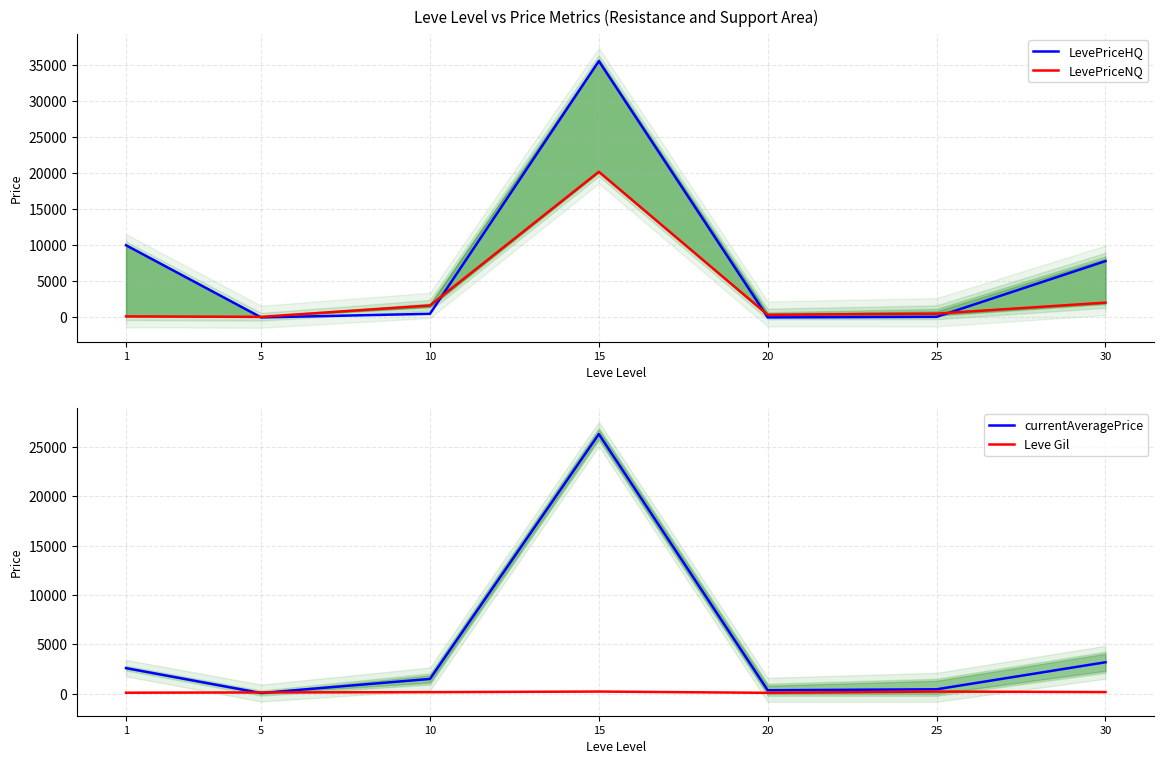

The value of Leve Gil at 30 is 82.5. True or false?

False